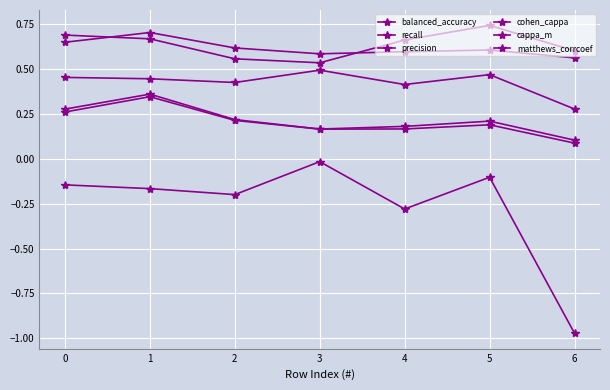

What is the sum of all matthews_corrcoef values?

1.5